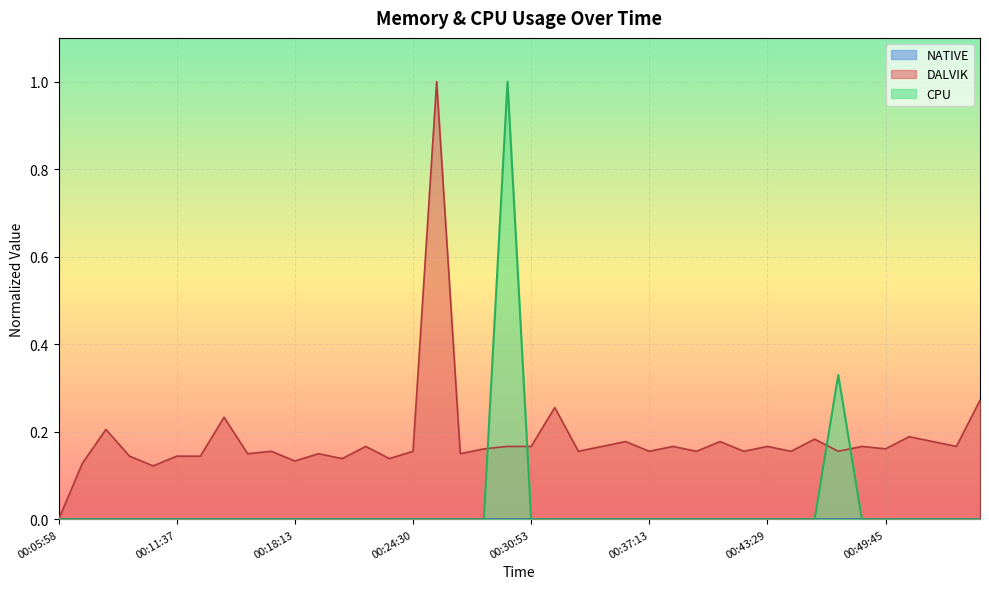

List the labels in order of DALVIK value, smallest first.

00:05:58, 00:10:22, 00:06:56, 00:18:13, 00:20:43, 00:23:15, 00:09:07, 00:11:37, 00:12:52, 00:15:41, 00:19:28, 00:27:04, 00:16:58, 00:24:30, 00:33:25, 00:37:13, 00:39:42, 00:42:13, 00:44:44, 00:47:14, 00:28:20, 00:49:45, 00:21:59, 00:29:37, 00:30:53, 00:34:42, 00:38:28, 00:43:29, 00:48:29, 00:53:36, 00:35:57, 00:40:57, 00:52:19, 00:45:58, 00:51:02, 00:07:53, 00:14:11, 00:32:09, 00:54:52, 00:25:46